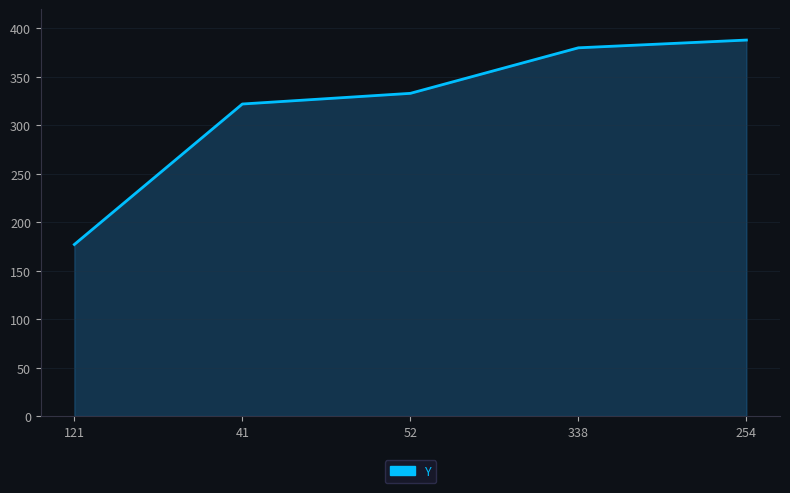

True or false: the data has more than 1 interior local peaks.

False